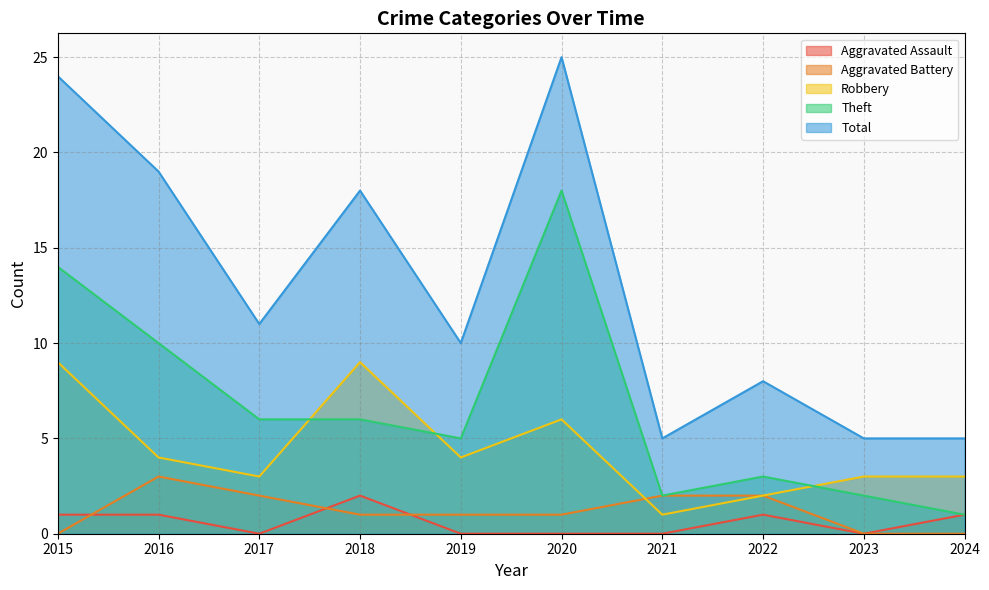

True or false: Total and Aggravated Battery intersect in this chart.

False